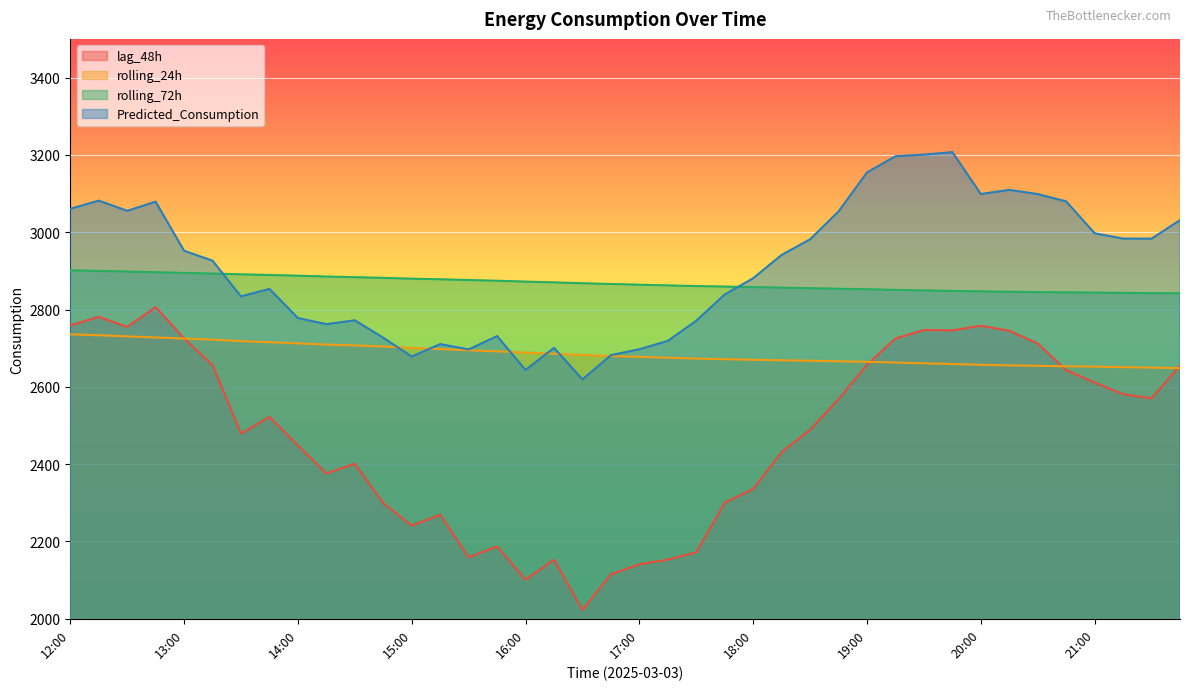

What position from the left is 16:30?

19